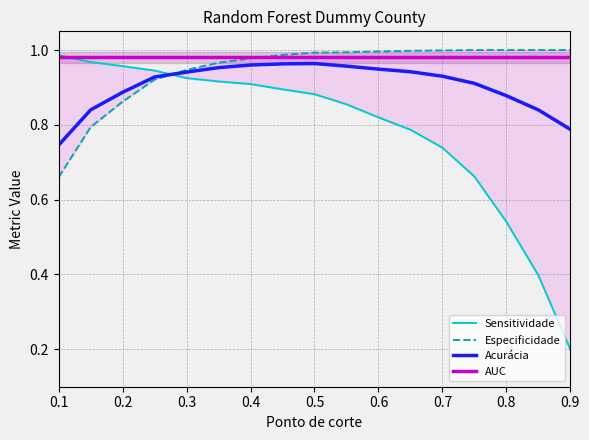

Is this an area chart (filled region under the line)?

No